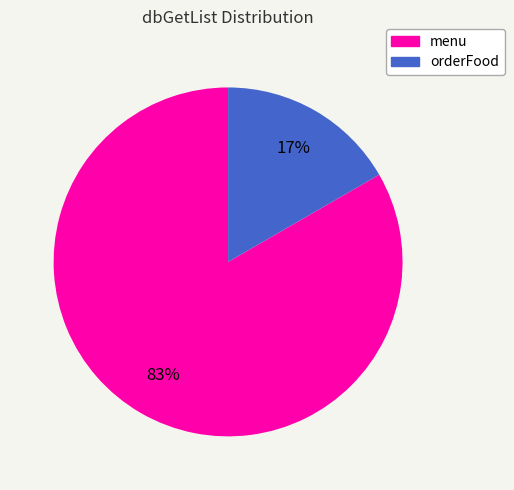

To the nearest percent, what is the combined percentage of menu and orderFood?

100%